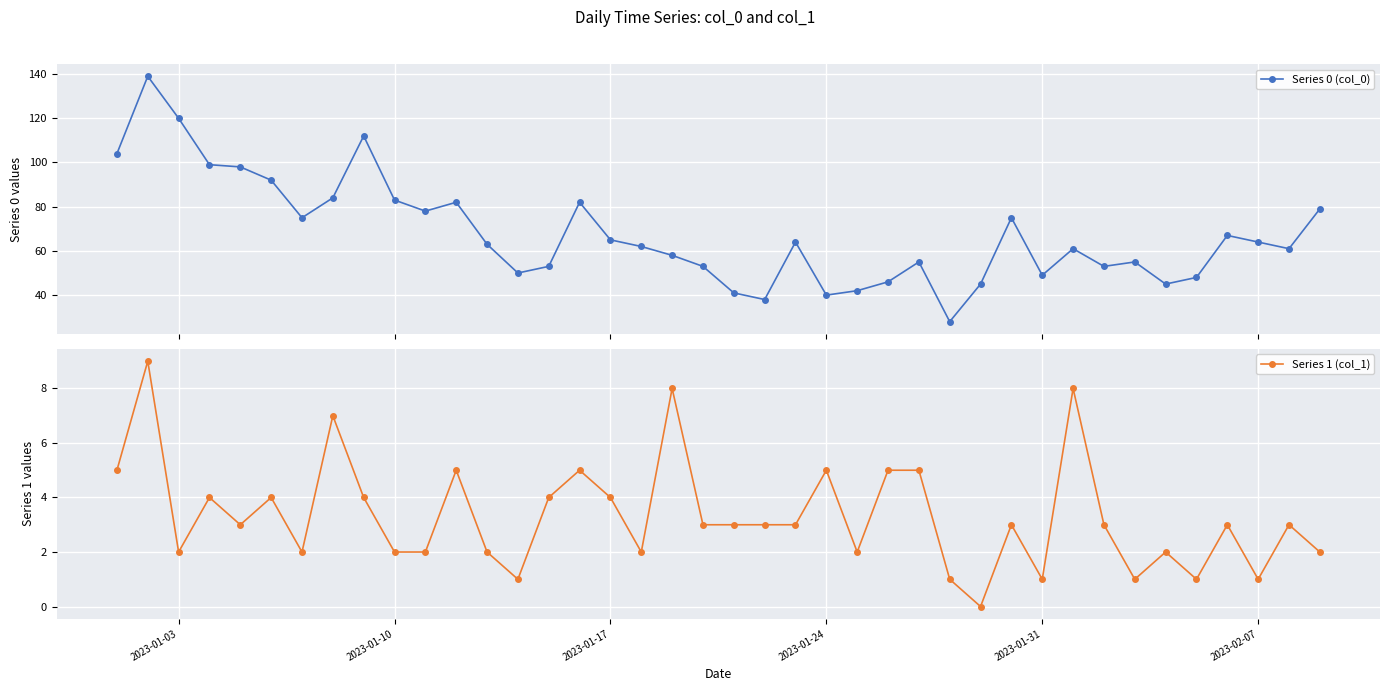

How many categories are shown in the chart?

40